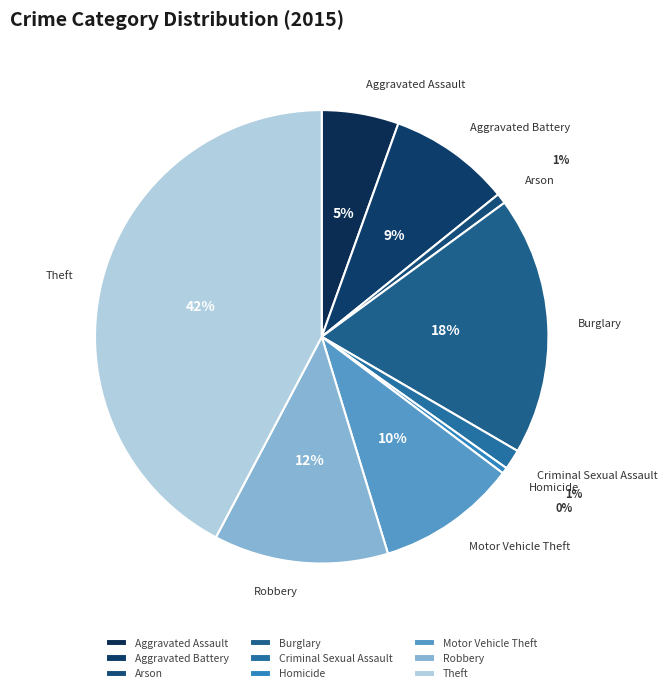

Is there a majority slice in this chart?

No